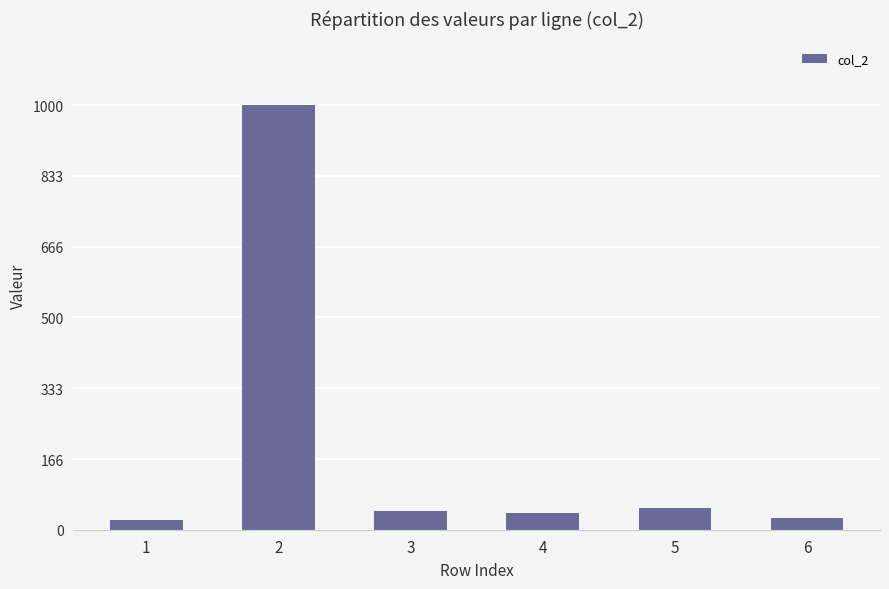

What is the value of the 2nd bar from the left?

1000